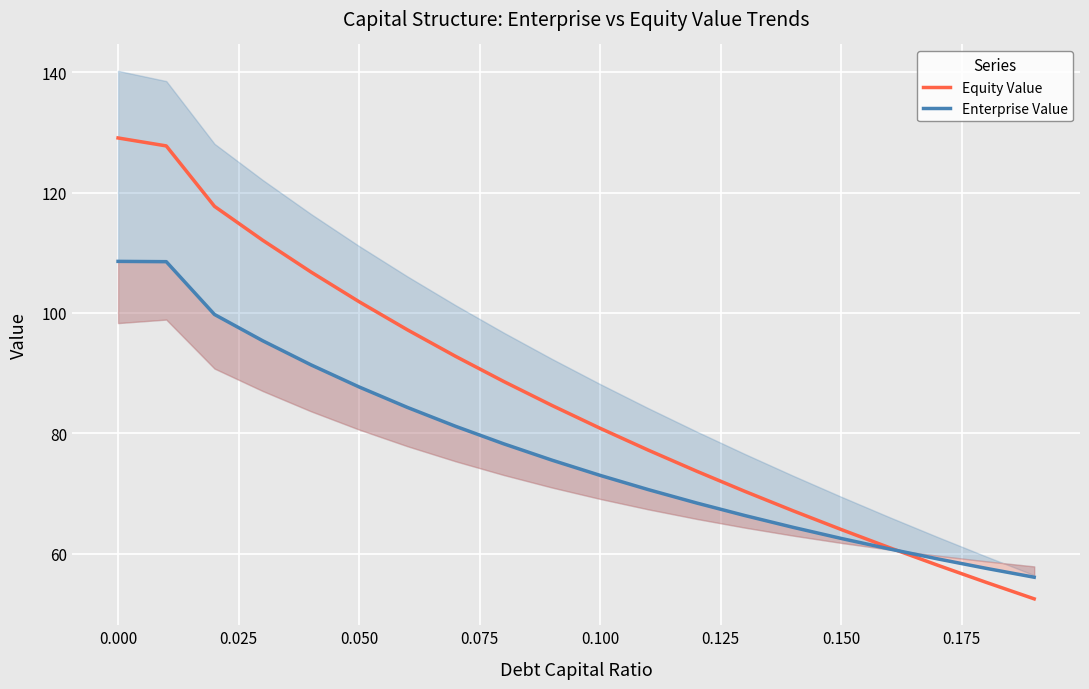

The Equity Value series shows 129.1 at 0.000. True or false?

True